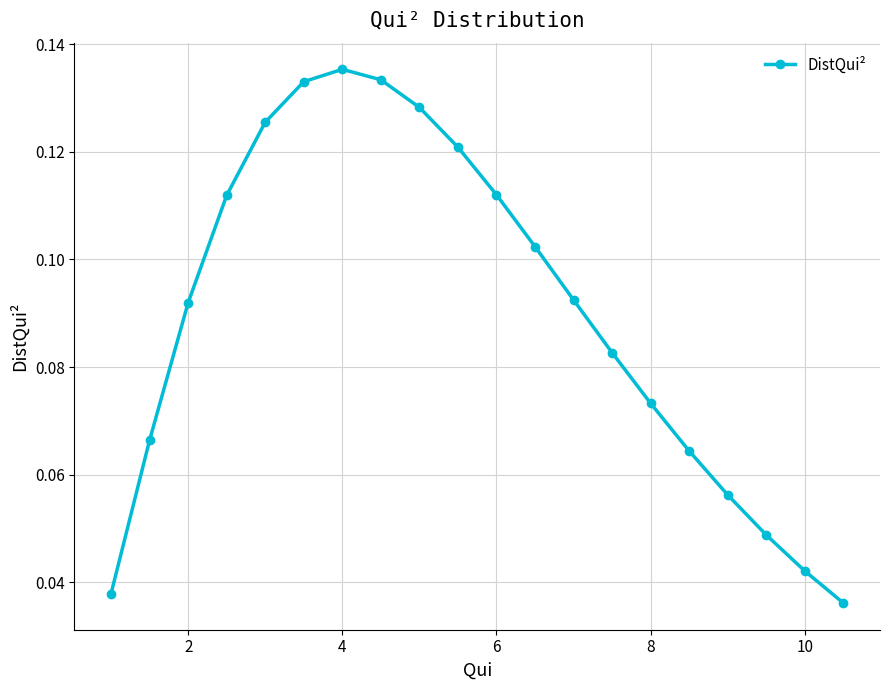

How many points are higher than both their immediate neighbors (excluding endpoints)?

1